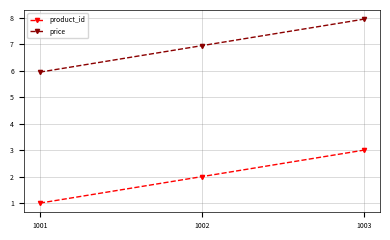

Reading right to left, list all the values displayed in this chart.

product_id: 3.0	2.0	1.0
price: 8.0	7.0	6.0